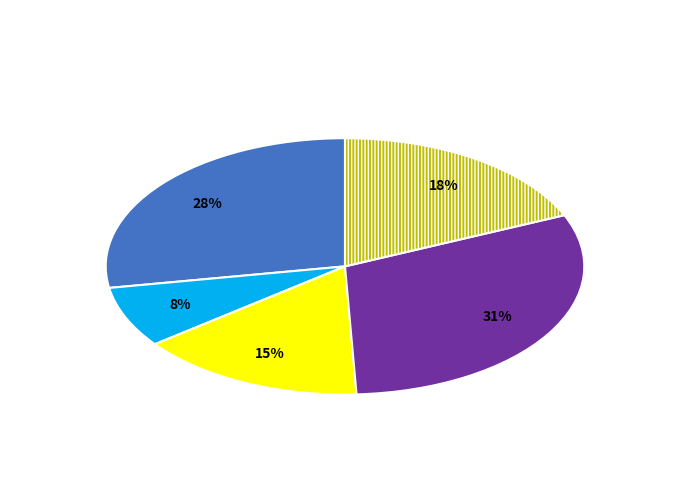

To the nearest percent, what is the average slice percentage?

20%